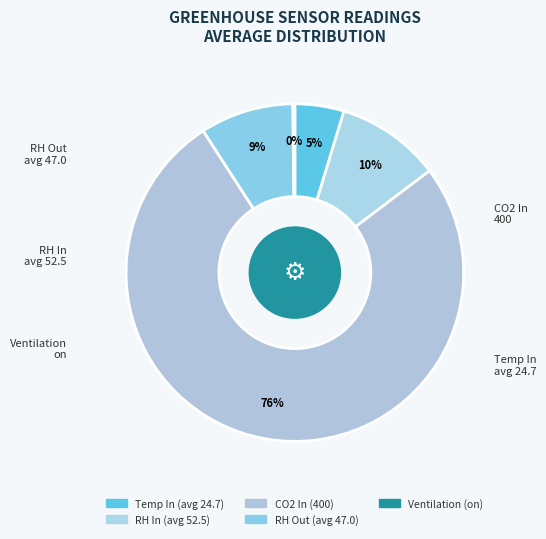

To the nearest percent, what is the difference between the largest and smallest slice percentages?

76%